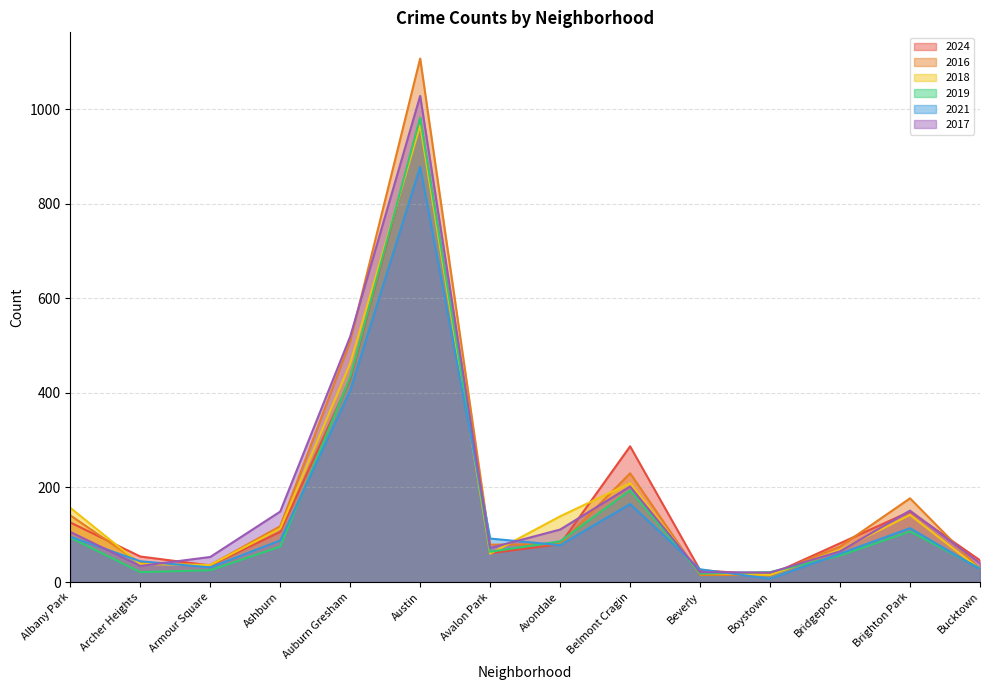

At Ashburn, list the series in order from smallest to largest.

2019, 2021, 2024, 2018, 2016, 2017